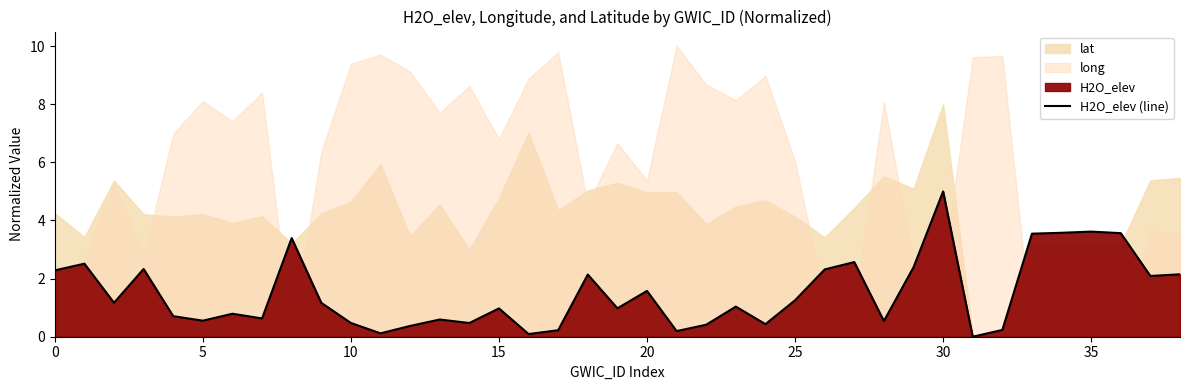

The value of H2O_elev (line) at 35 is 6.0. True or false?

False